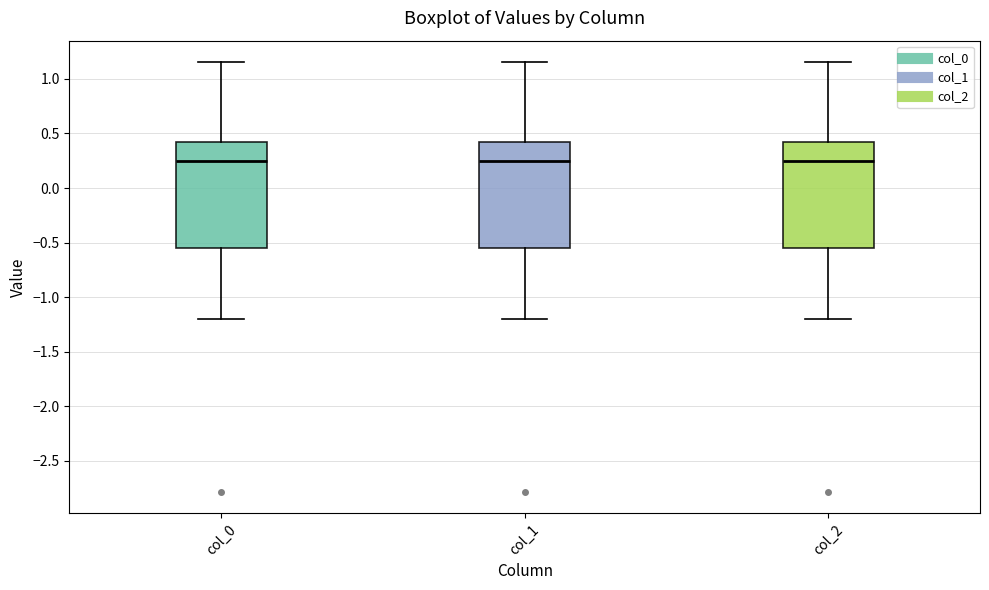

Where does the median line of the box for col_2 sit on the y-axis? The values are not printed on the chart, so give them approximately, as read against the axis.

0.25